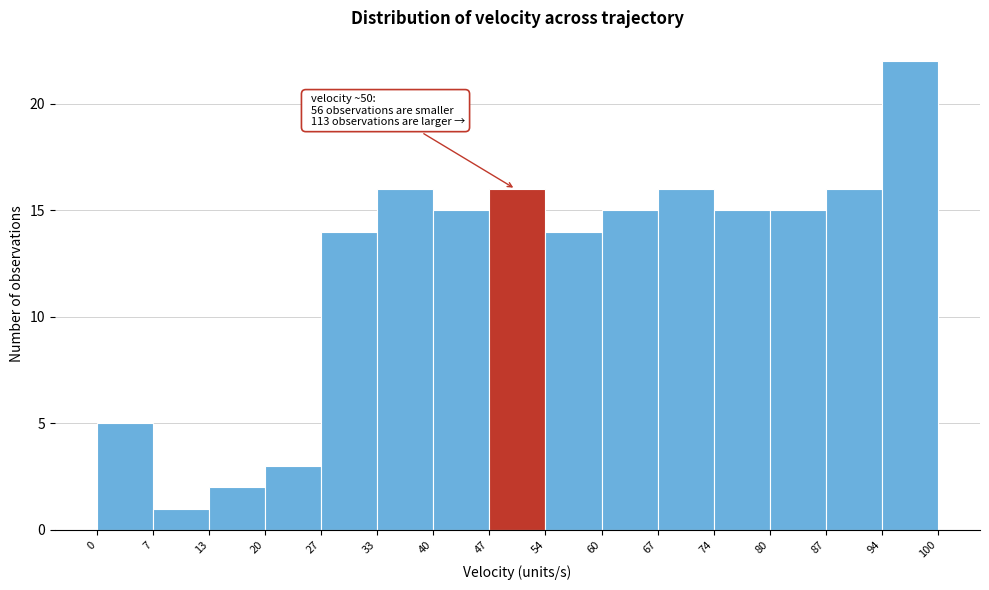

Which range on the x-axis has the tallest bar?

94 to 100